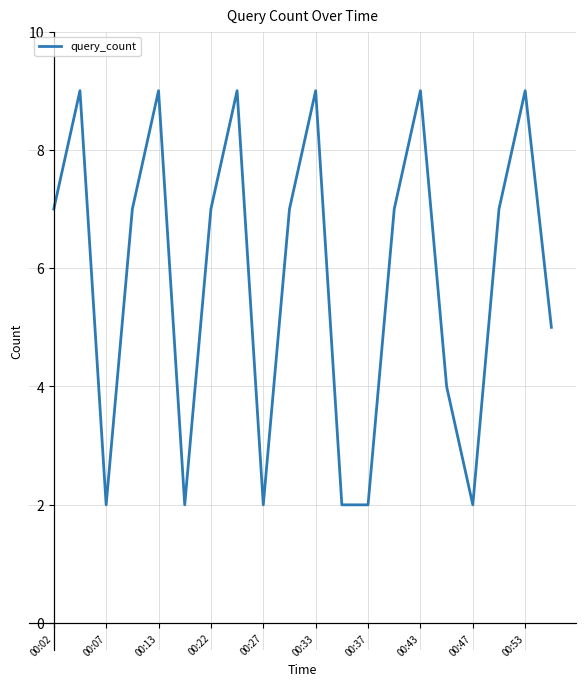

What is the greatest value displayed?

9